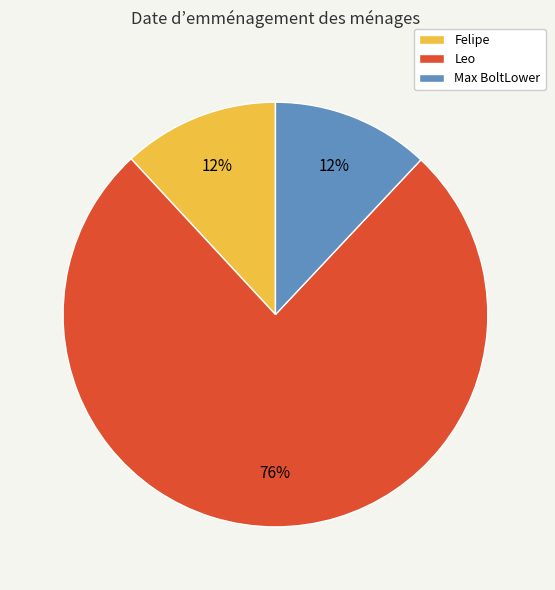

Approximately how many times larger is the value at Leo compared to Max BoltLower?

6.3